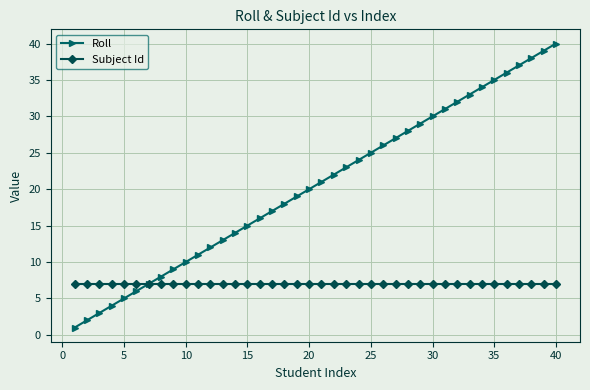

List the series in order of their overall mean, highest first.

Roll, Subject Id